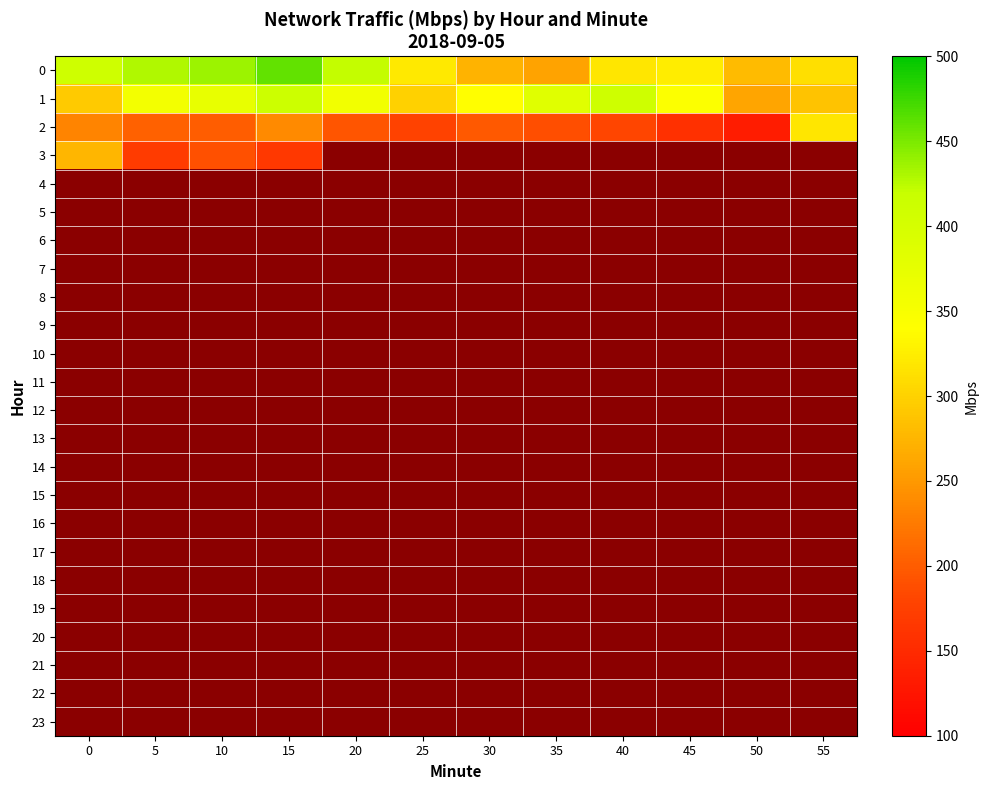

At how many categories does at least one series exceed 248?

12